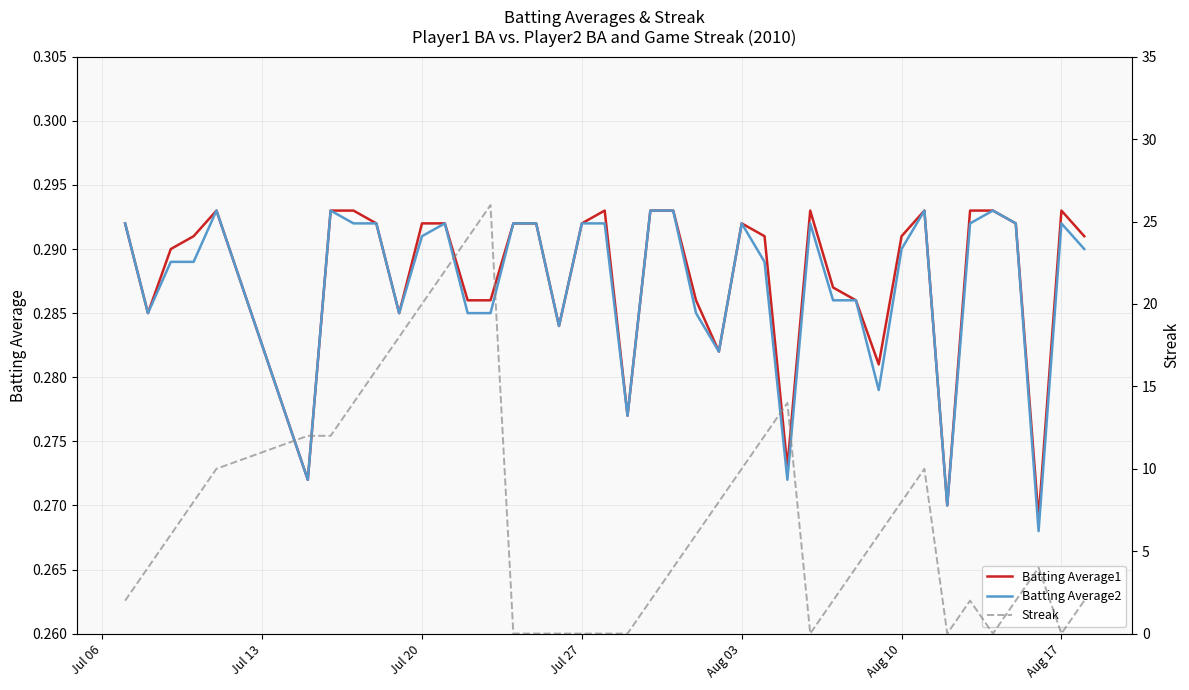

The Streak series shows -11.6 at 35. True or false?

False